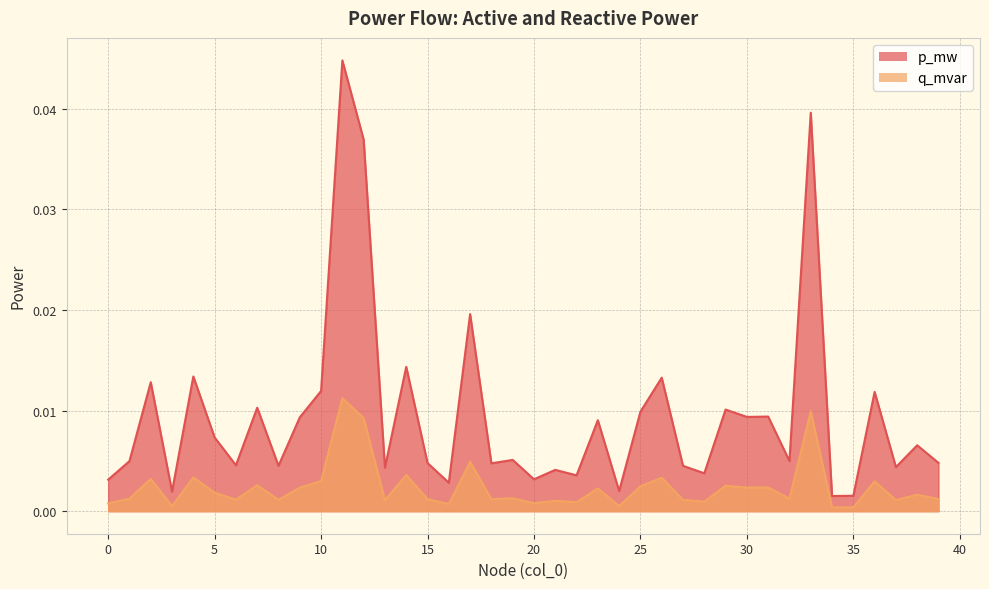

Which category has the highest value across all series?

11